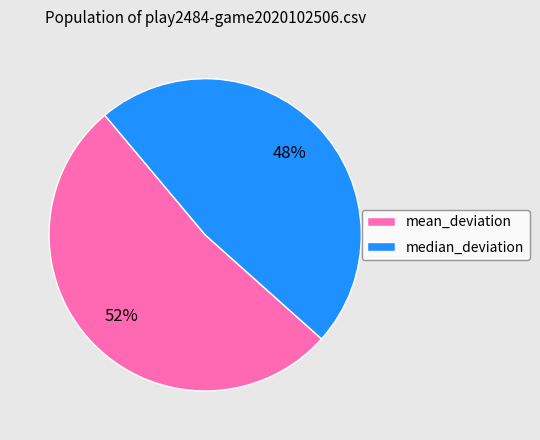

What is the smallest slice in the pie chart?

median_deviation